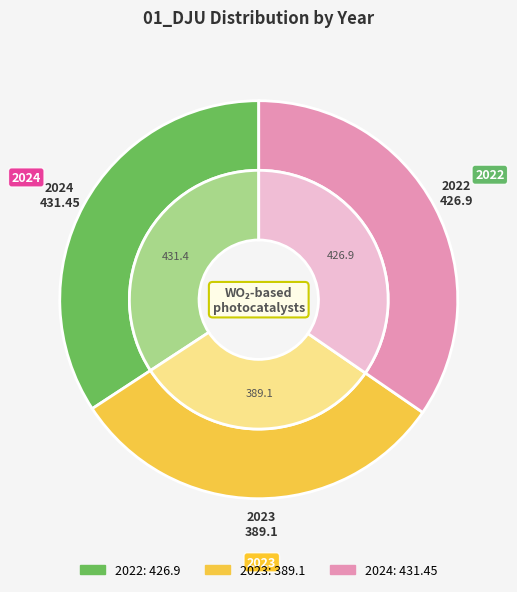

How many segments does this pie chart have?

3